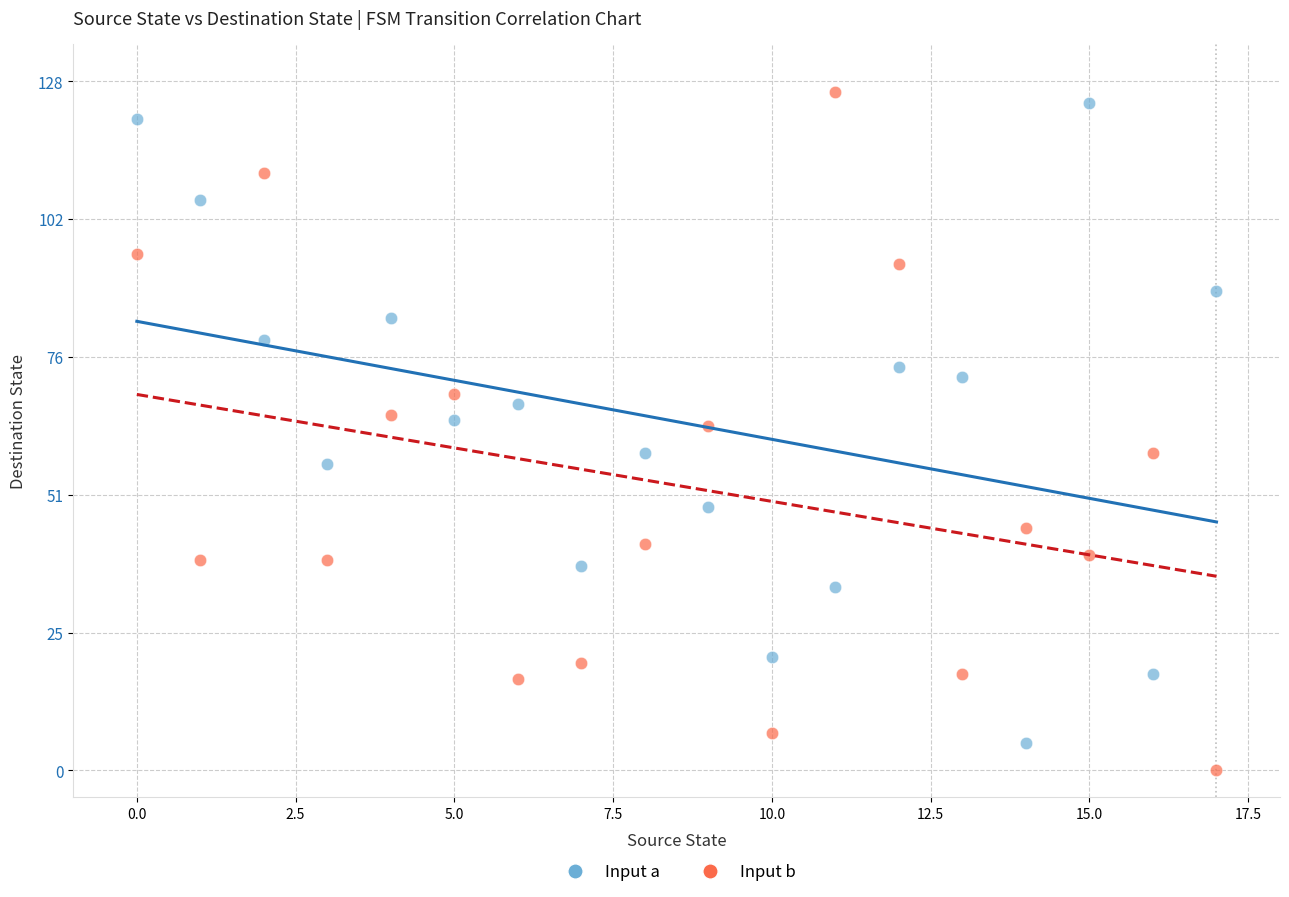

Which series contains the highest Y value?

Input b